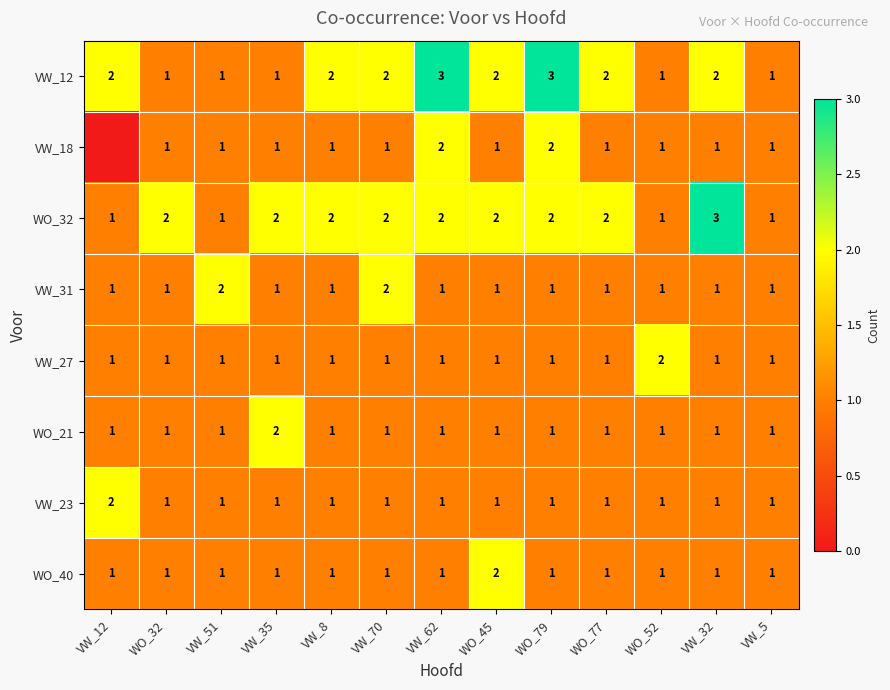

What is the sum of all VW_31 values?

15